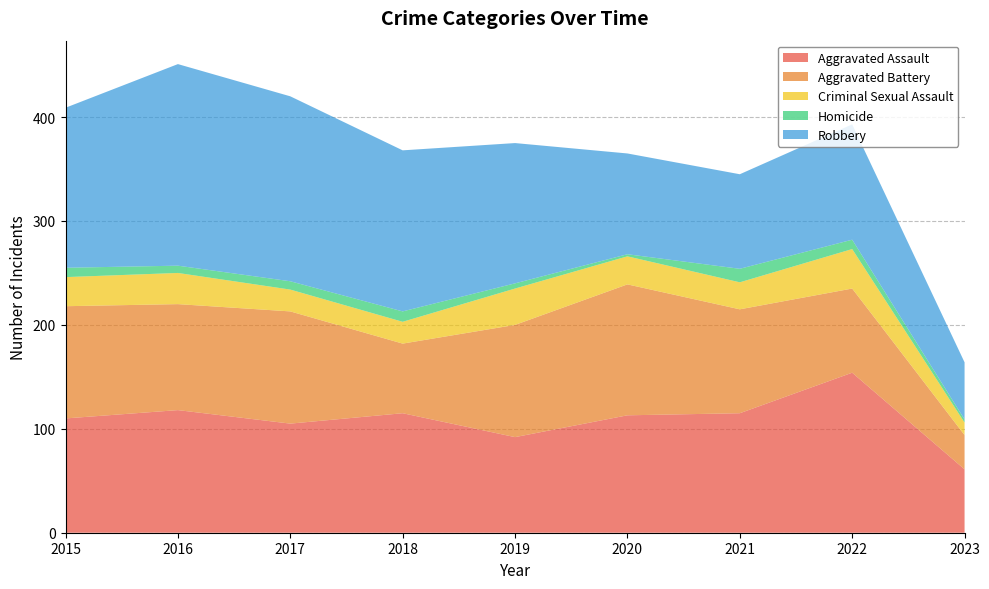

Reading left to right, list all the values displayed in this chart.

Aggravated Assault: 110	118	105	115	92	113	115	154	61
Aggravated Battery: 108	102	108	67	108	126	100	81	33
Criminal Sexual Assault: 28	30	21	21	35	27	26	38	12
Homicide: 9	7	8	10	5	2	13	9	3
Robbery: 154	194	178	155	135	97	91	111	55